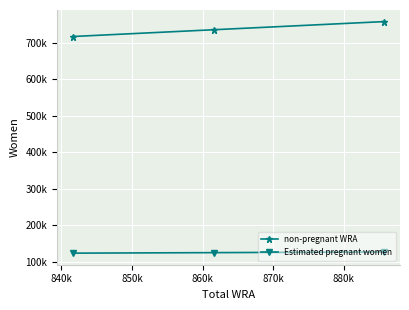

What is the minimum value for Estimated pregnant women?

123906.5